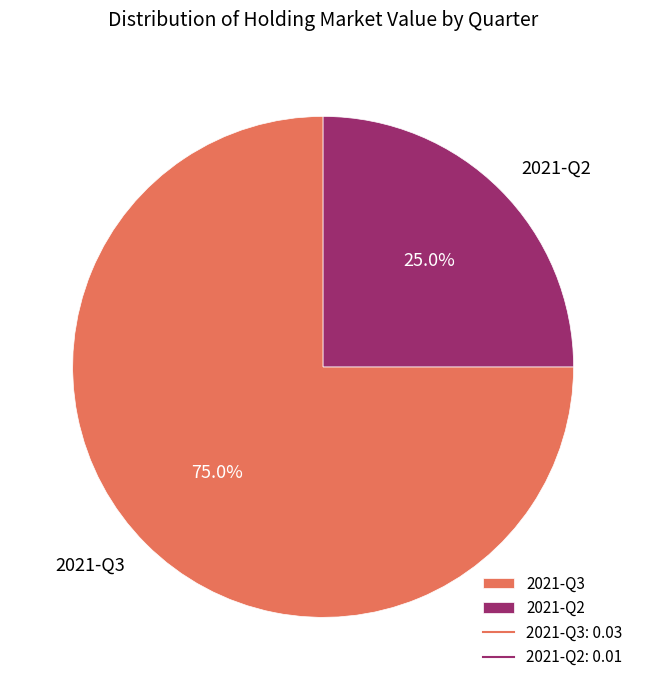

To the nearest percent, what portion does 2021-Q2 represent?

25%